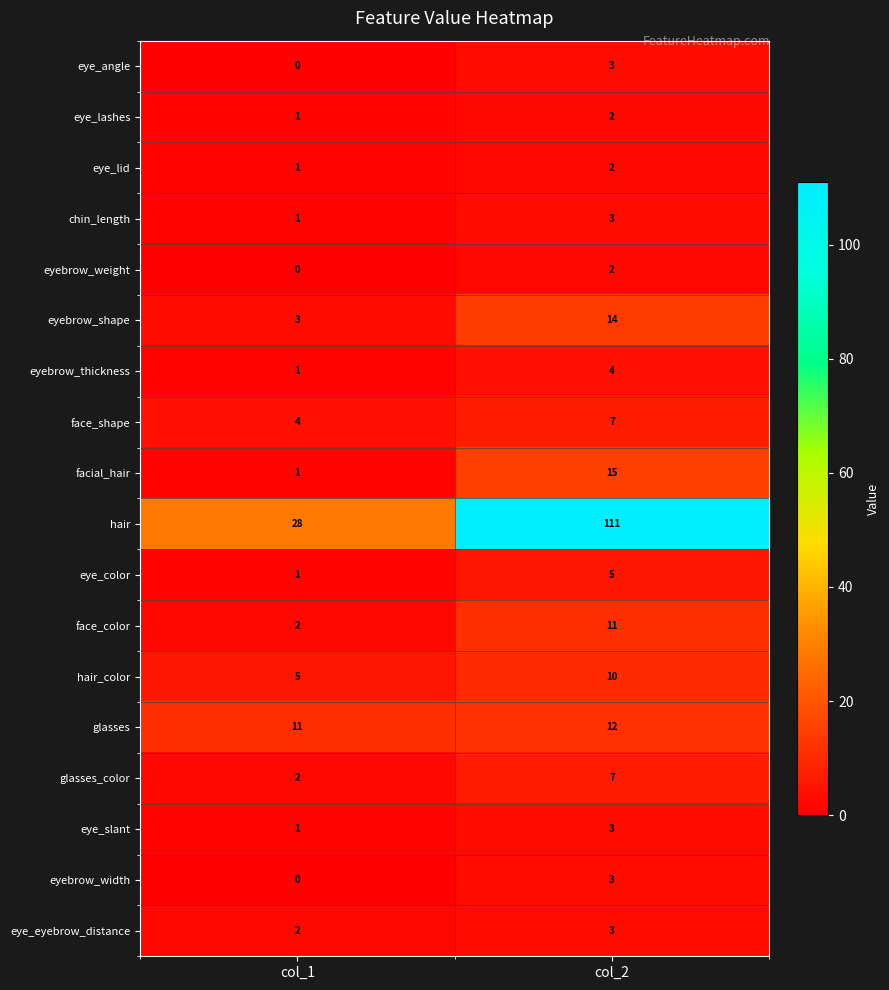

Which series has the largest range (max minus min)?

hair